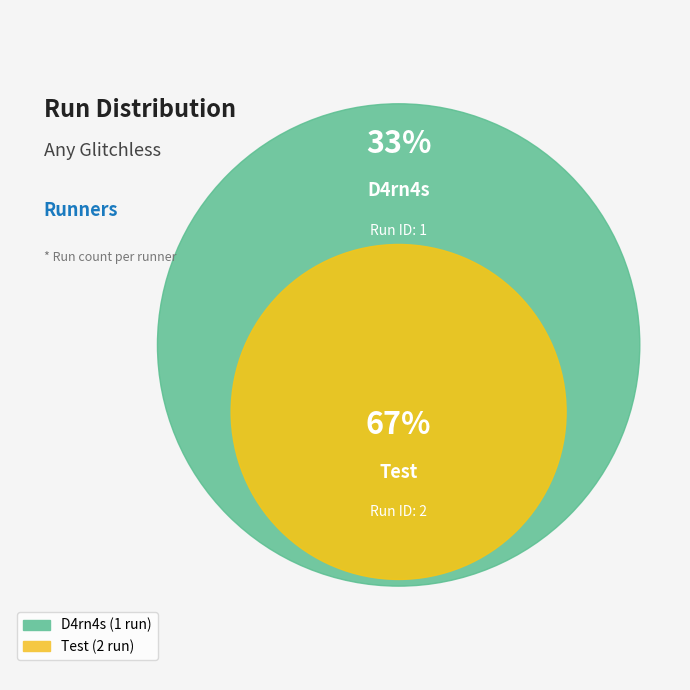

Does Test account for over 50% of the chart?

Yes